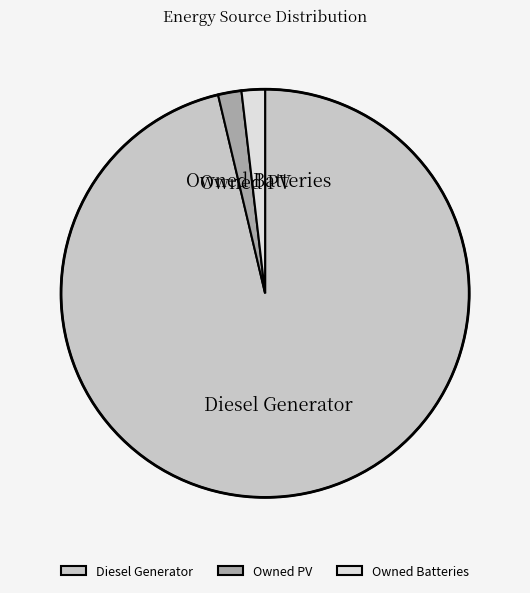

The Owned PV slice represents 2% of the pie. True or false?

True